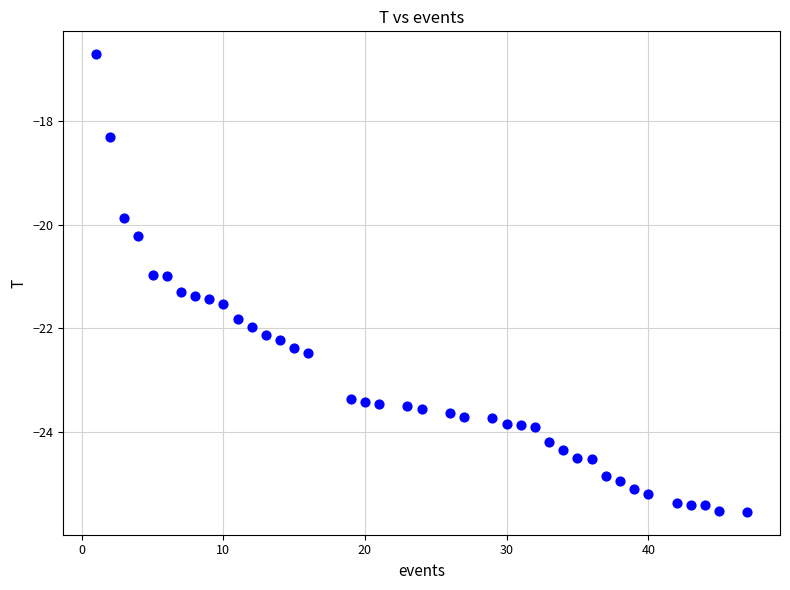

What is the range of X values (max minus min)?

46.0